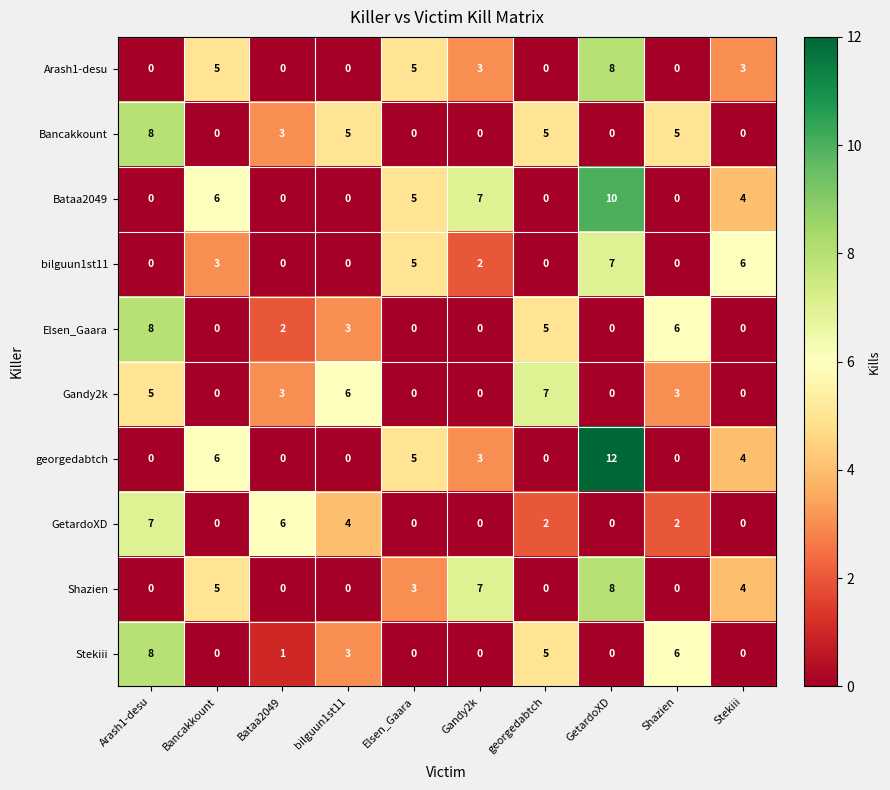

At which category is the sum across all series the highest?

GetardoXD